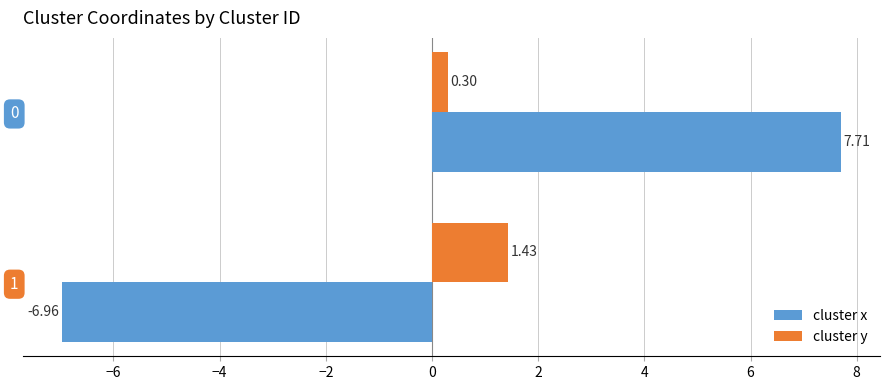

List the series in order of their overall mean, highest first.

cluster y, cluster x